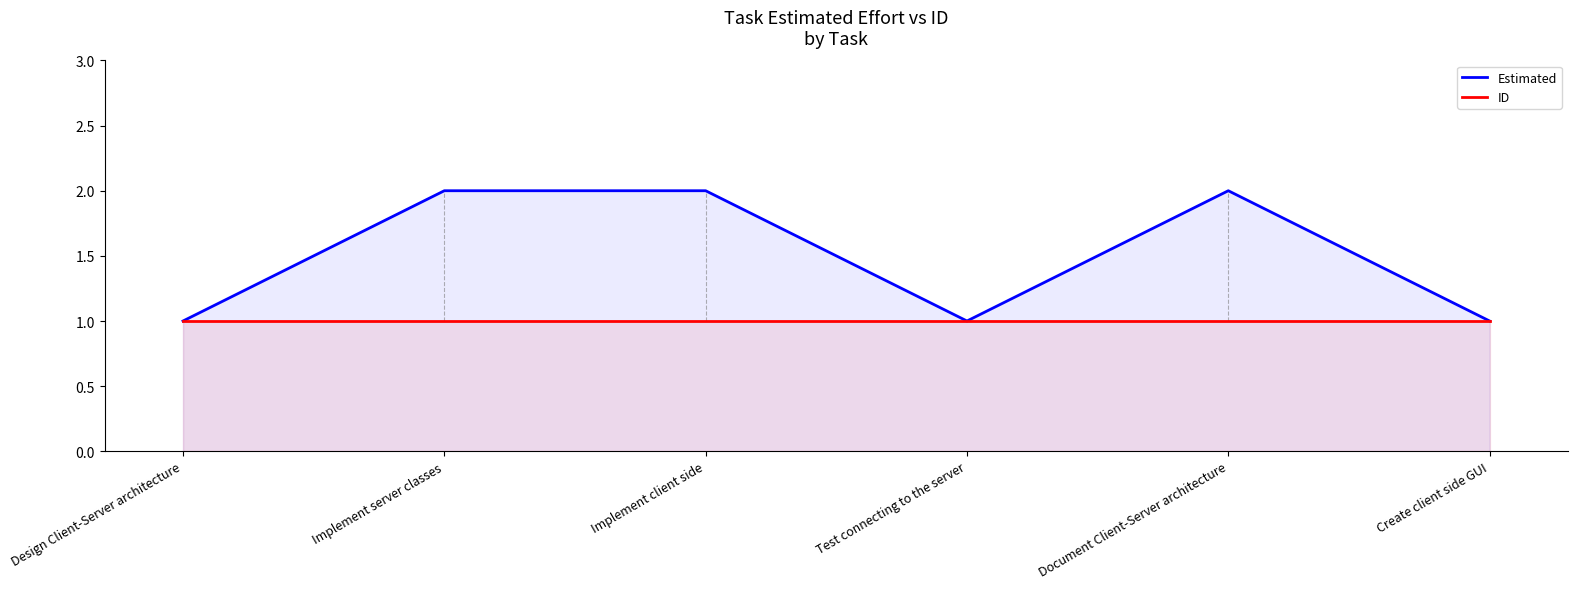

True or false: Estimated and ID intersect in this chart.

False